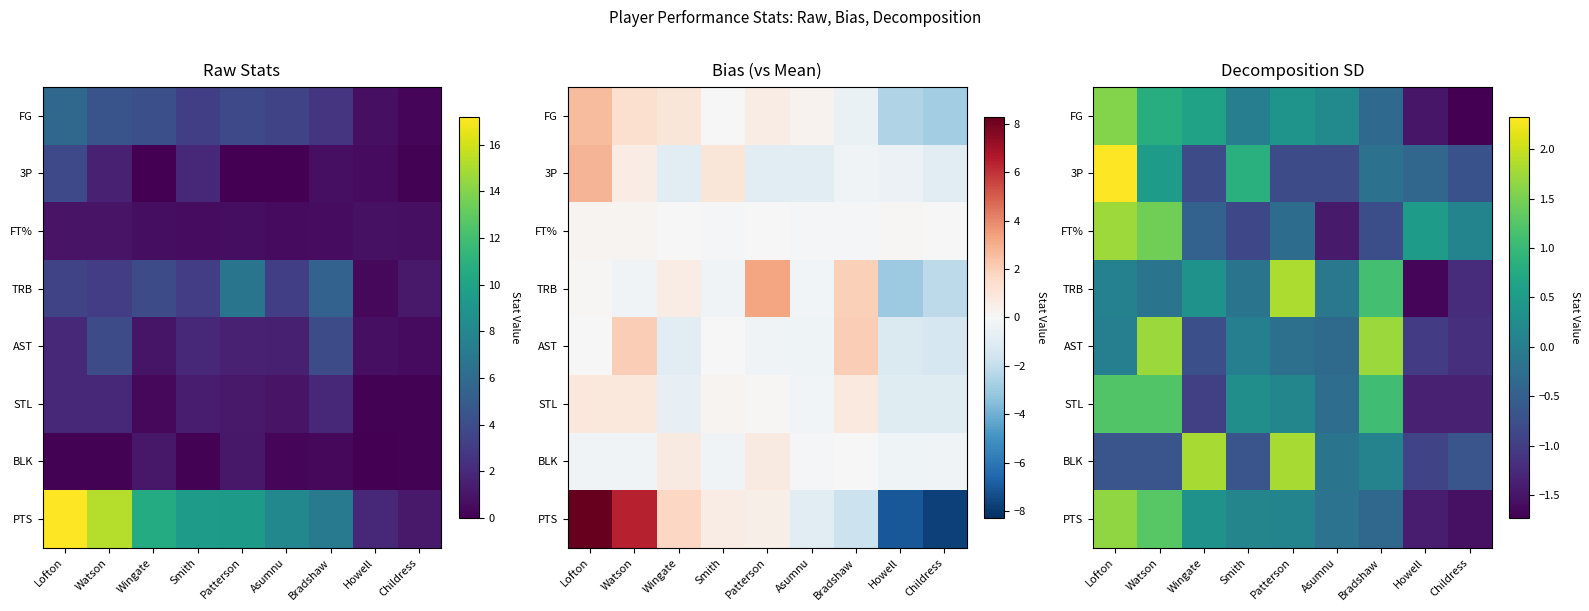

What is the greatest value displayed?

2.3